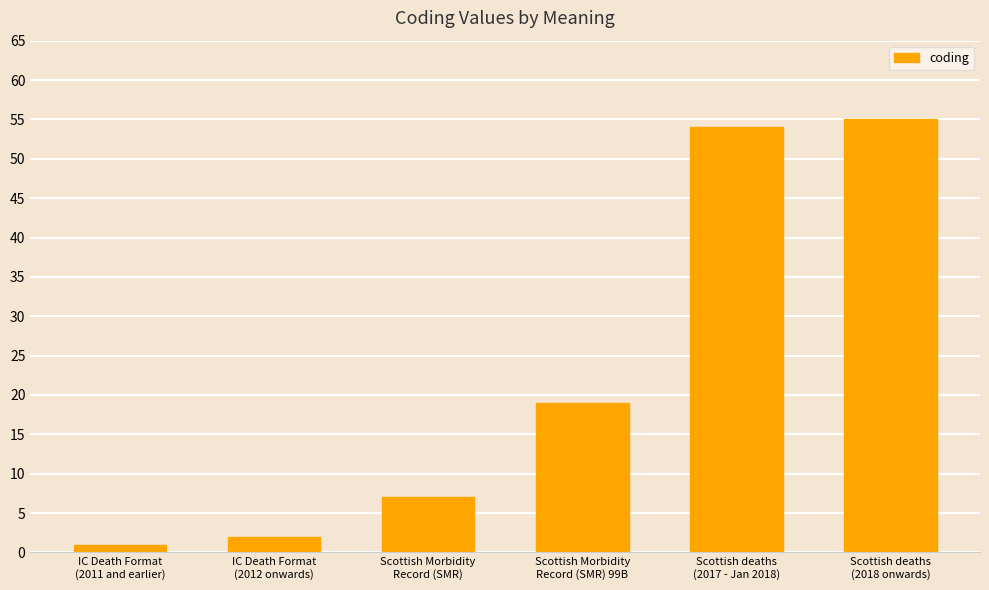

What position from the left is Scottish Morbidity
Record (SMR)?

3